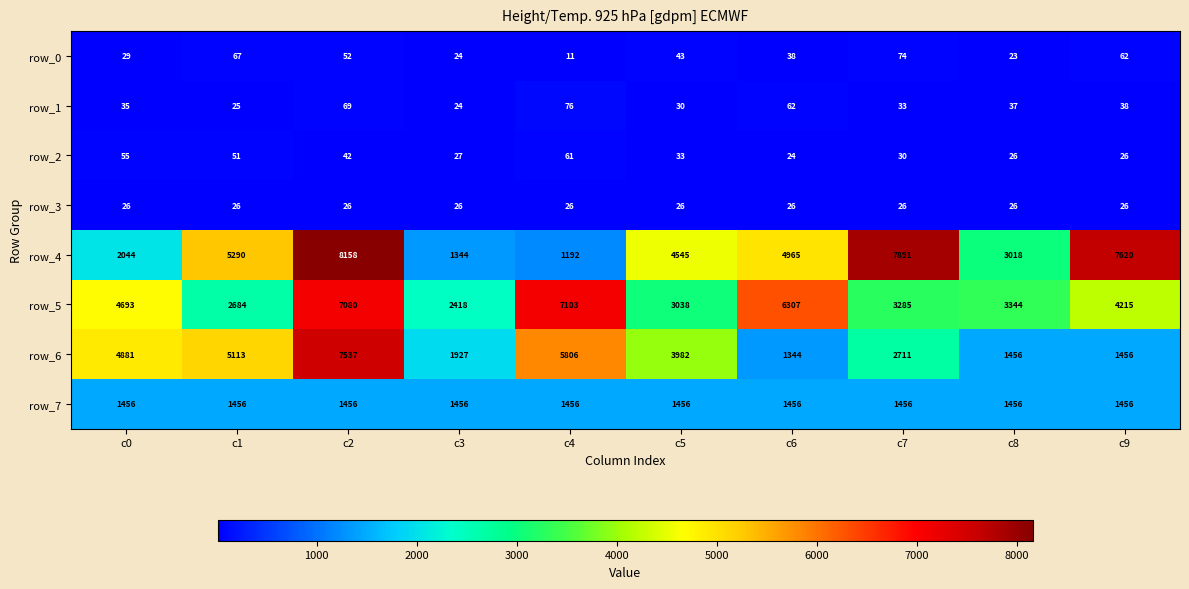

What is the difference between the second highest and second lowest values in the row_2 series?

29